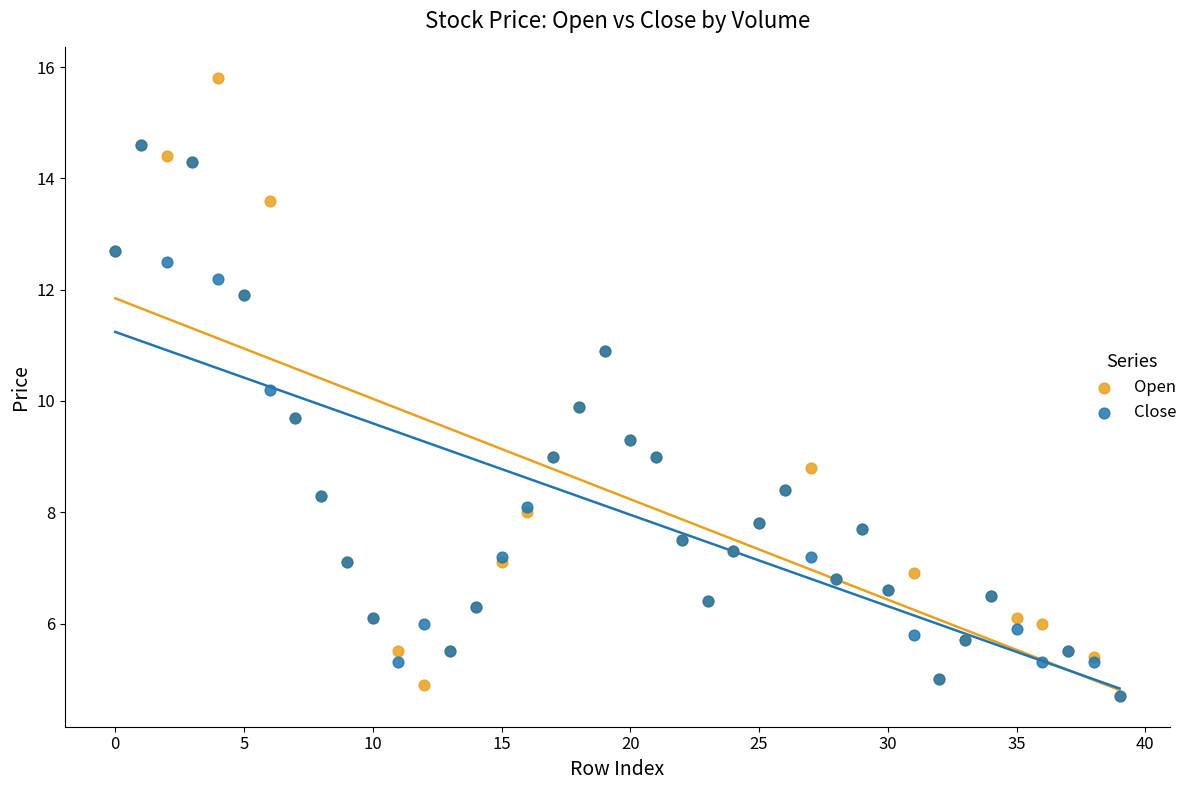

Which series has the largest Y range (max minus min)?

Open